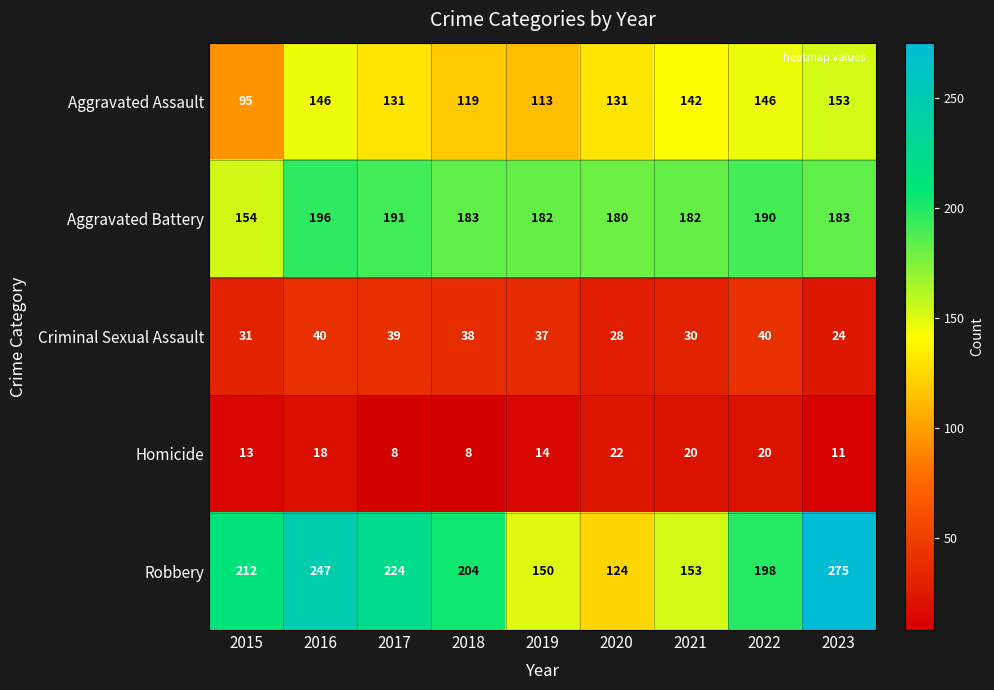

Between 2017 and 2021, which series saw the biggest shift?

Robbery